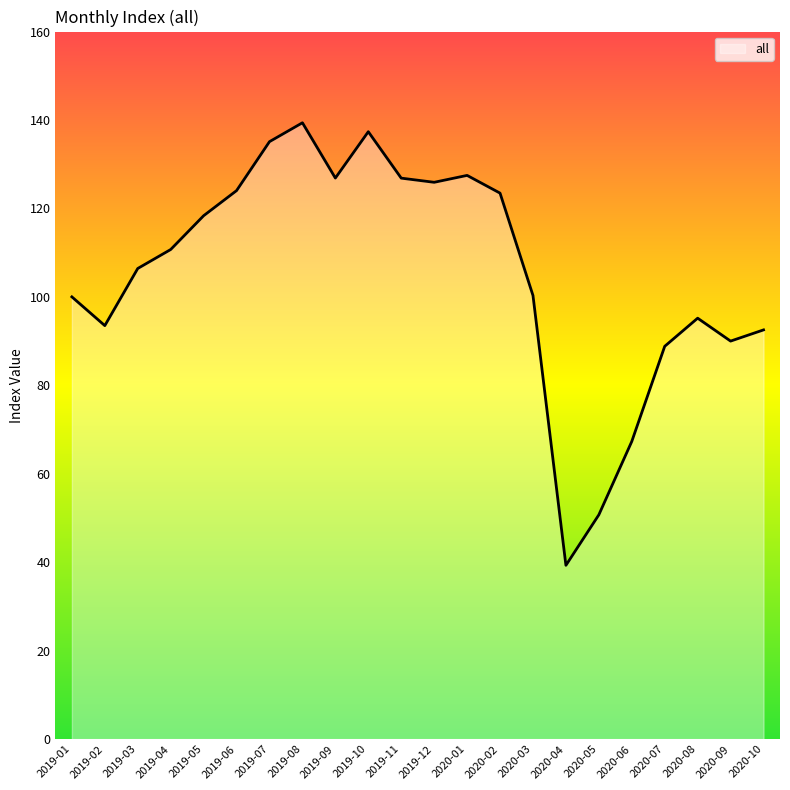

What is the difference between the values at 2019-12 and 2020-10?

33.4